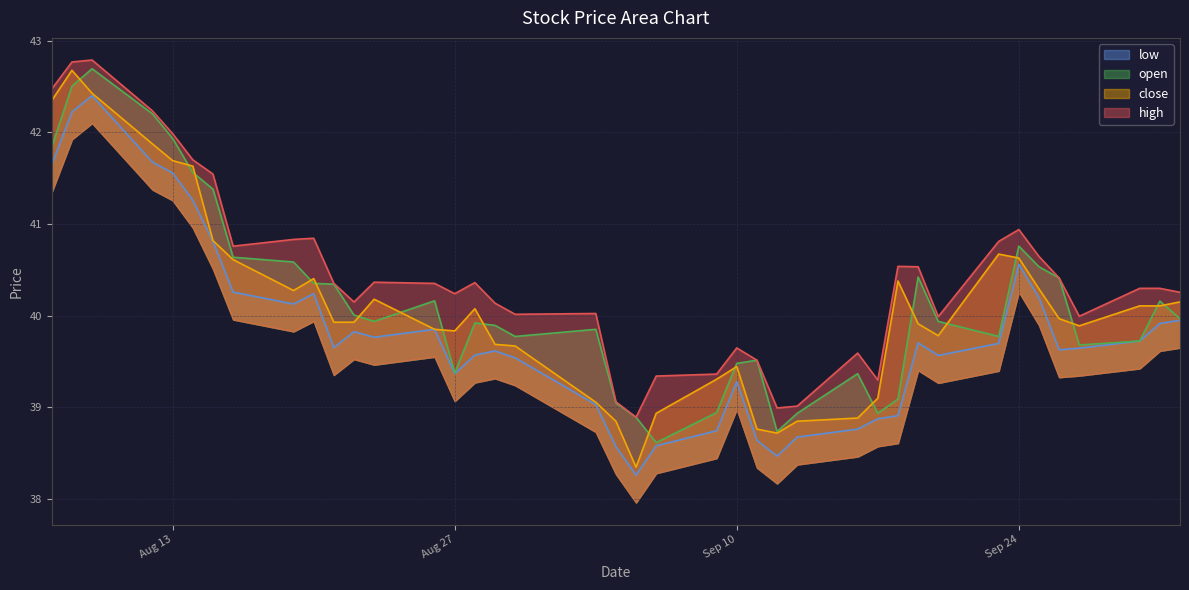

What position from the right is 2013-09-06?

19